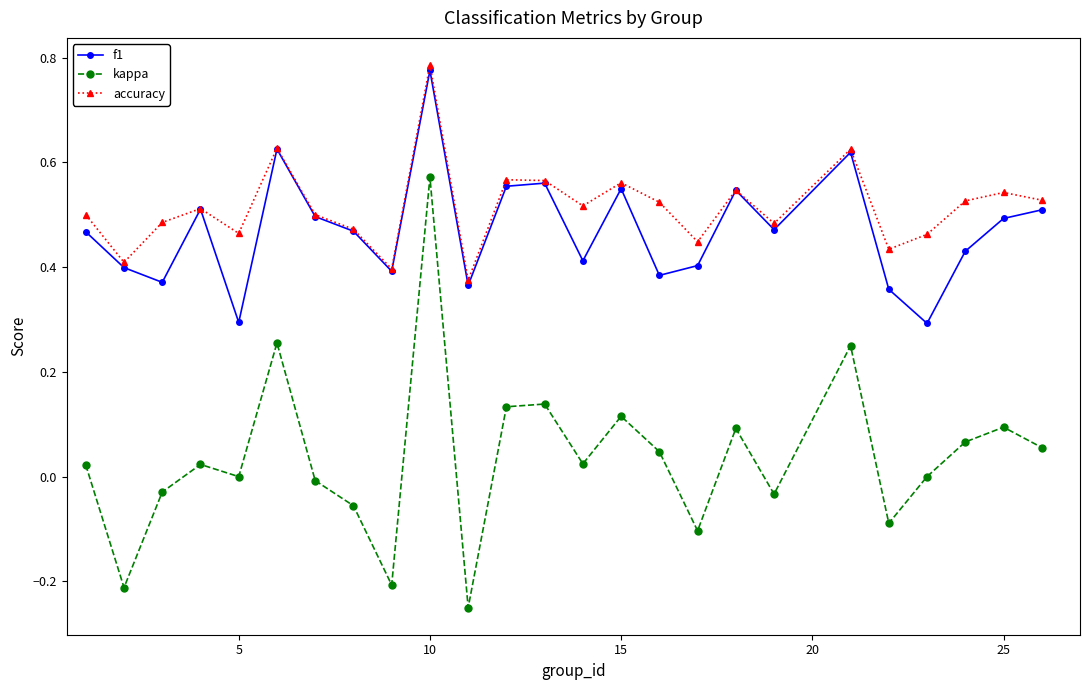

What is the sum of all f1 values?

11.7